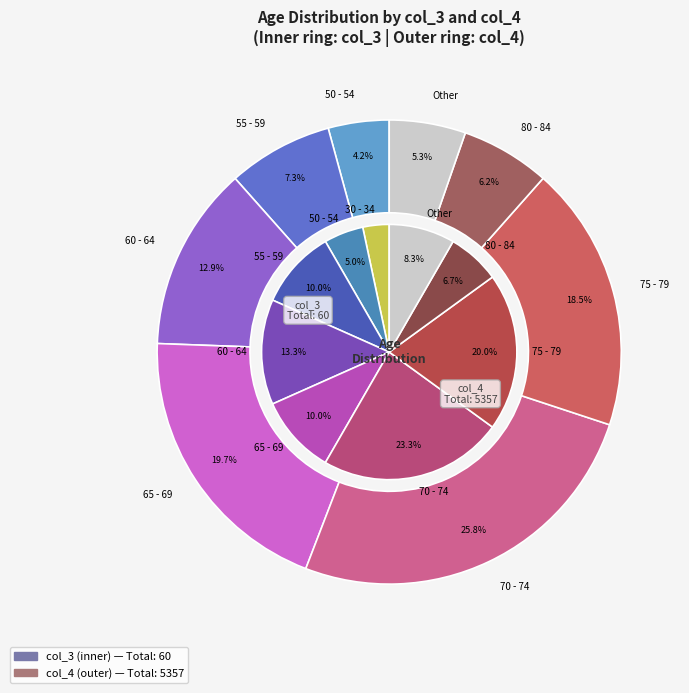

Is it true that 35 - 39 is 10% of the pie?

False